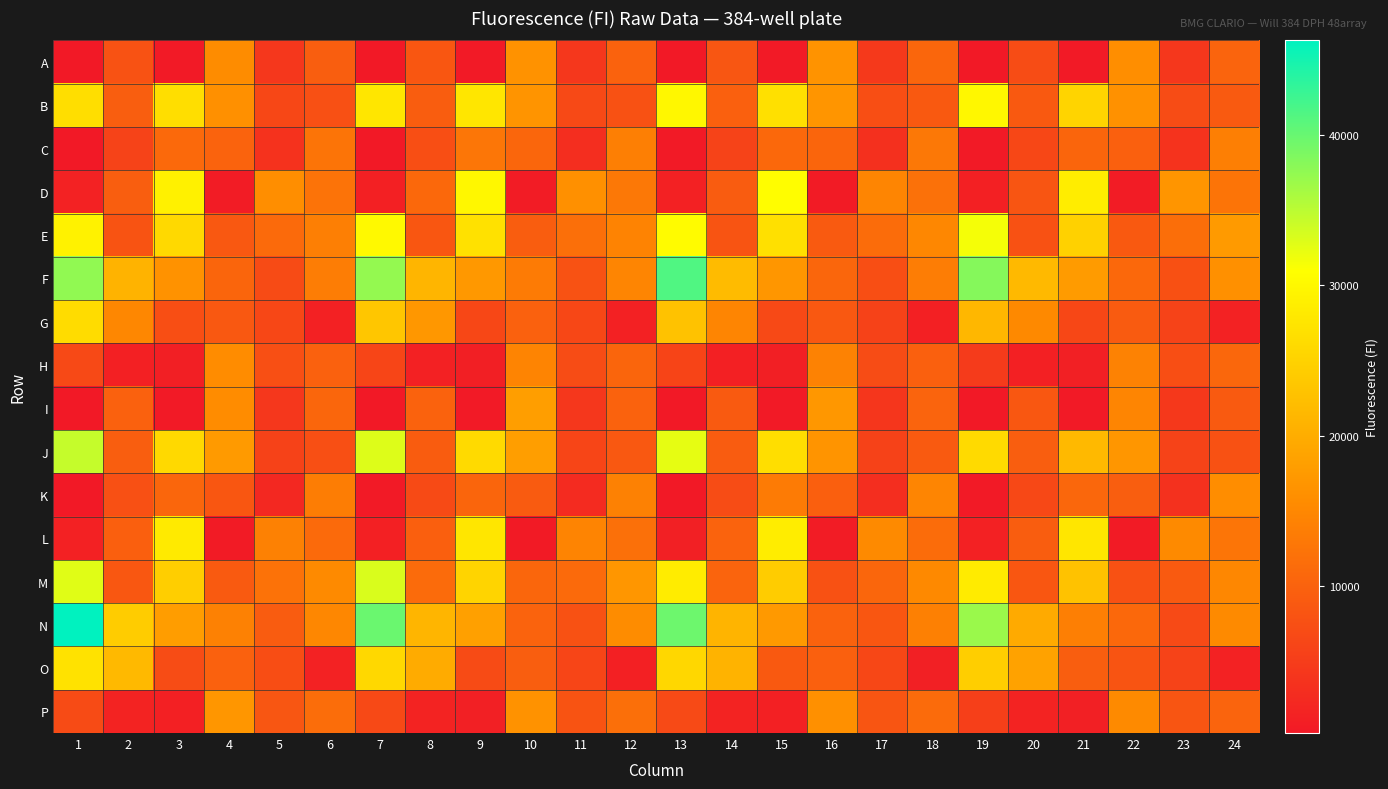

Rank the series at 7 from highest to lowest value.

N, F, M, J, E, B, O, G, P, H, L, D, K, C, I, A